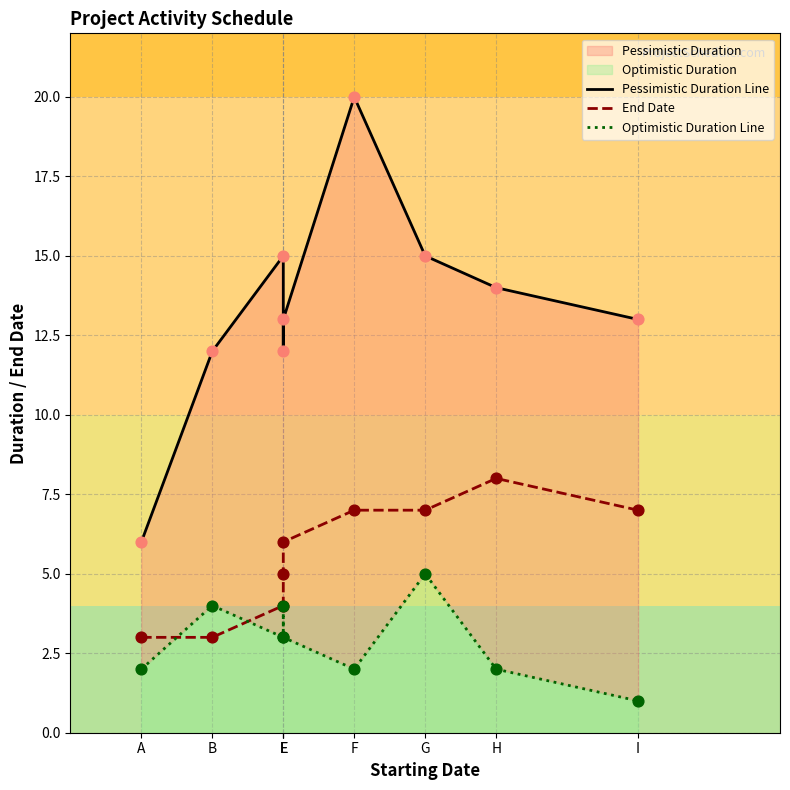

Which series has the widest spread of Y values?

Pessimistic Duration Line